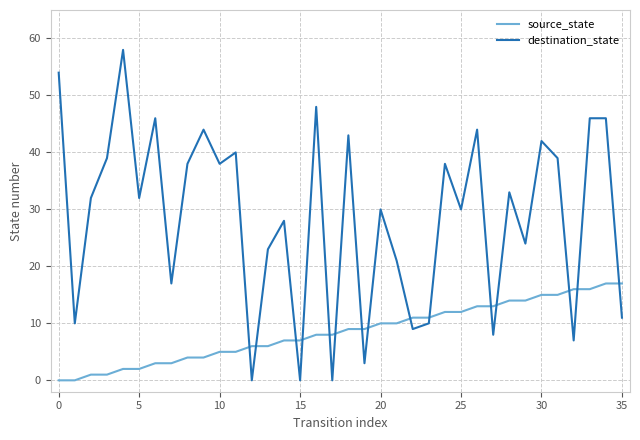

List the series in order of their overall mean, lowest first.

source_state, destination_state